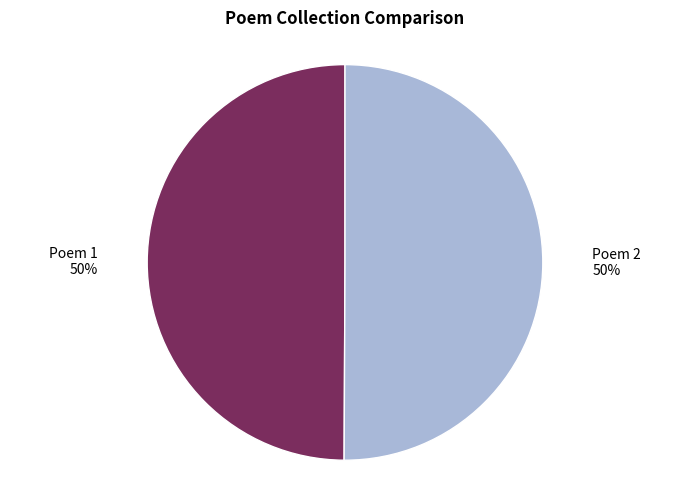

True or false: Poem 1 accounts for 50% of the total.

True